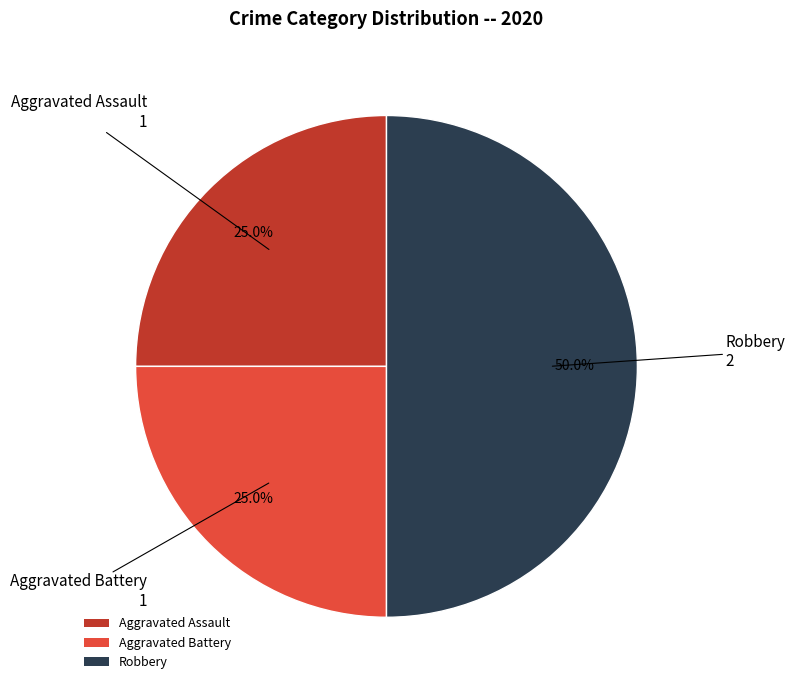

To the nearest percent, what portion does Aggravated Assault represent?

25%